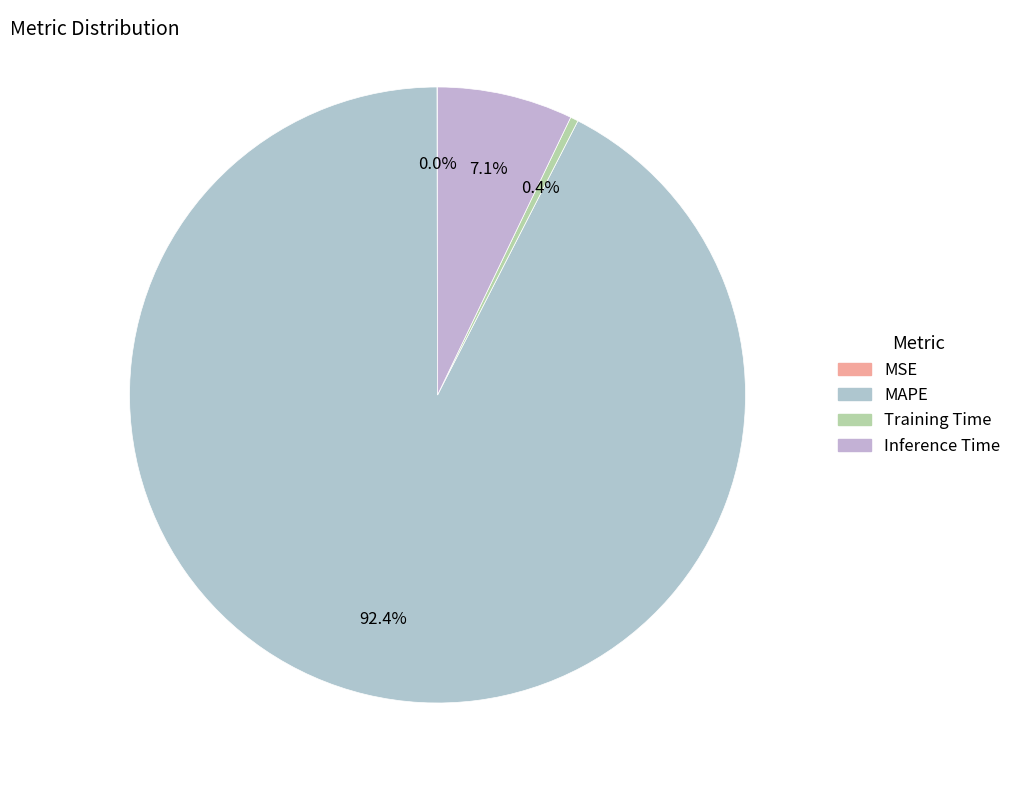

Is Inference Time the majority of the pie?

No